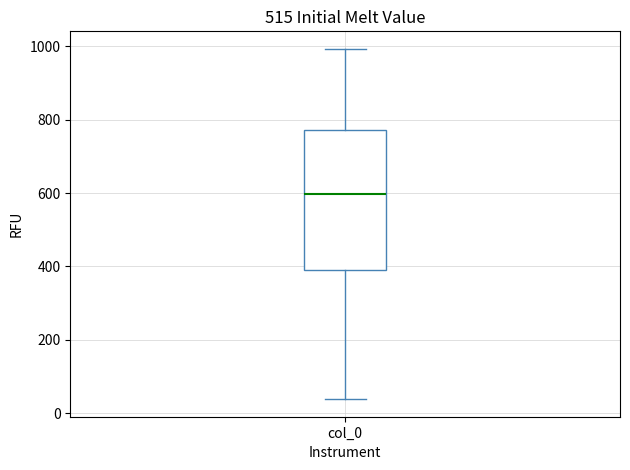

Transcribe this box plot: give where the median line is, the range the box spans, and where the two whiskers end, as read against the y-axis. The values are not printed on the chart, so give them approximately, as read against the axis.

median 600, box 400 to 780, whiskers 40 to 1000